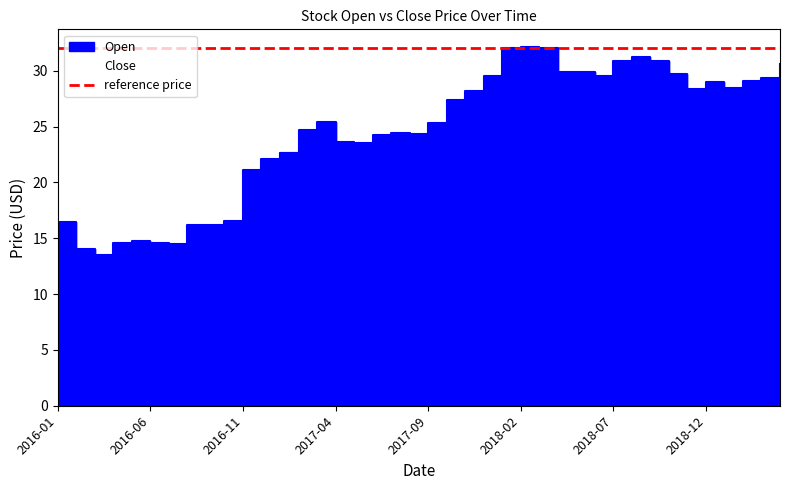

Between 2017-10 and 2018-10, which series saw the biggest shift?

Open